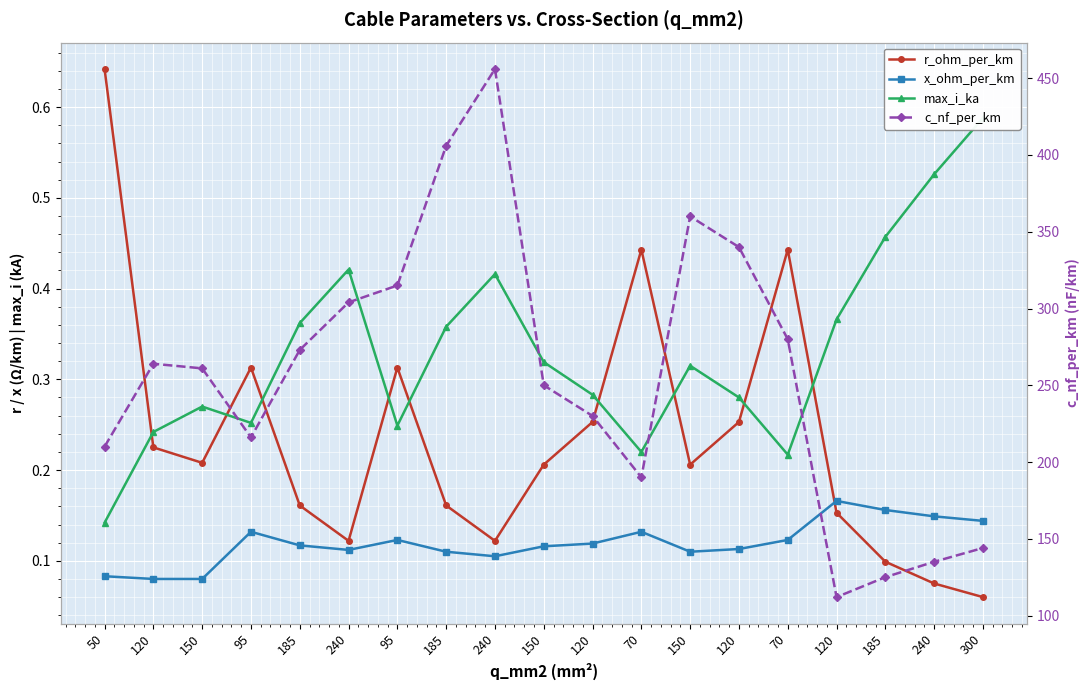

What is the spread (max minus min) of values at 185?

272.9